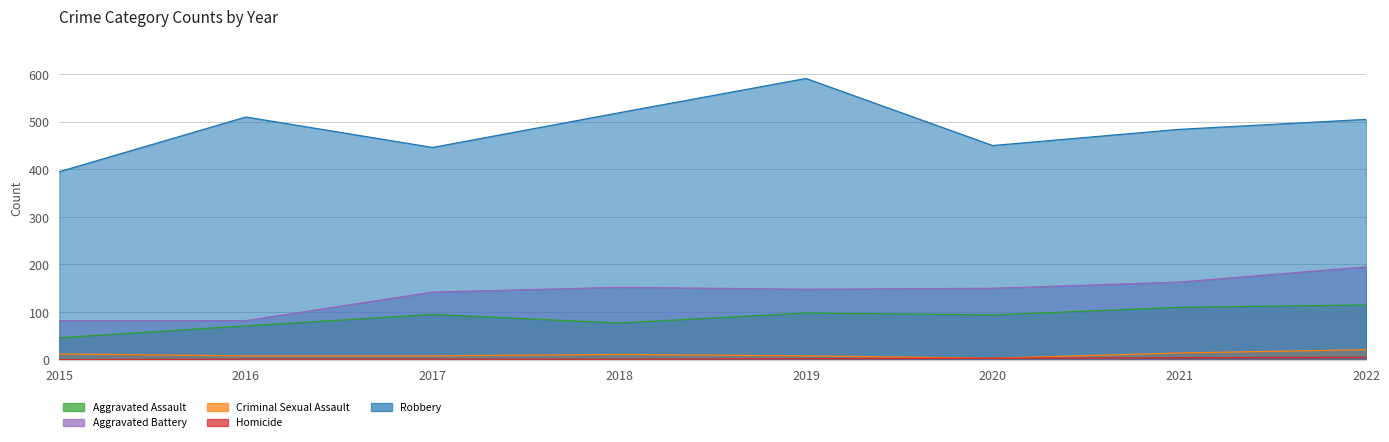

Rank the series by their maximum value, from highest to lowest.

Robbery, Aggravated Battery, Aggravated Assault, Criminal Sexual Assault, Homicide